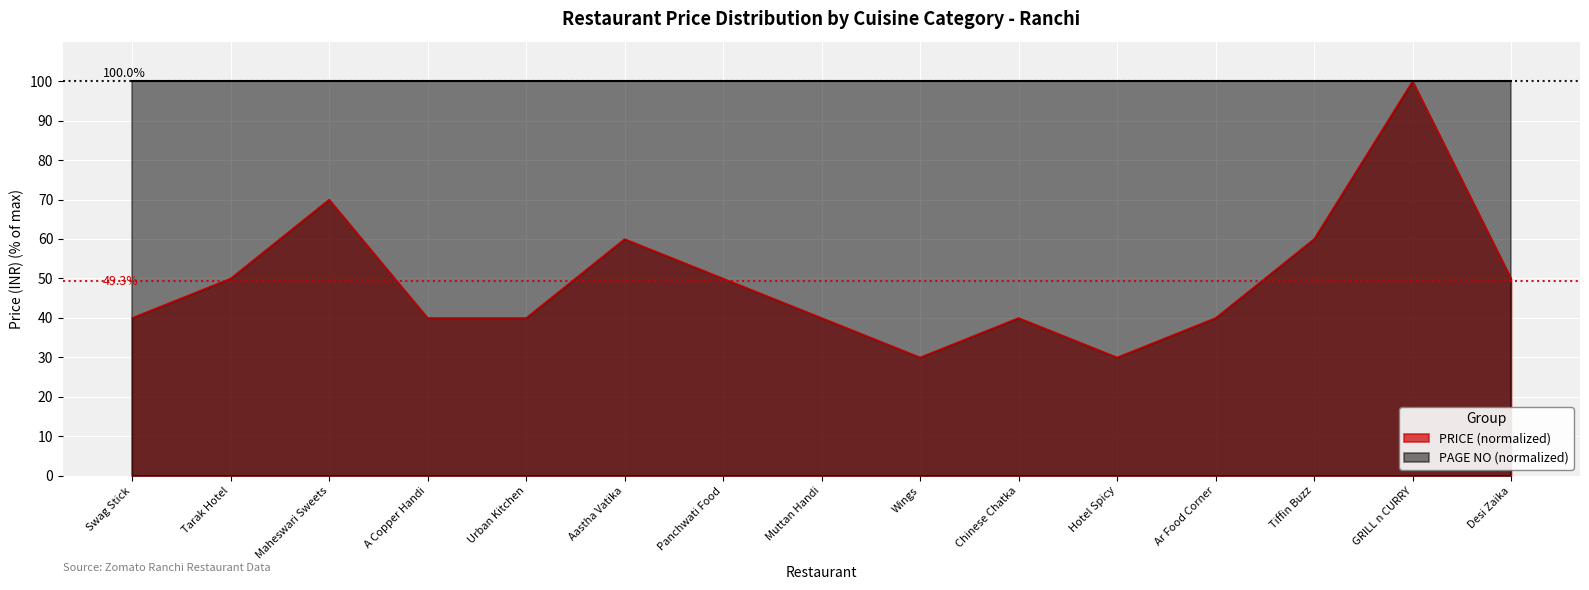

What is the label of the 15th point from the right?

Swag Stick